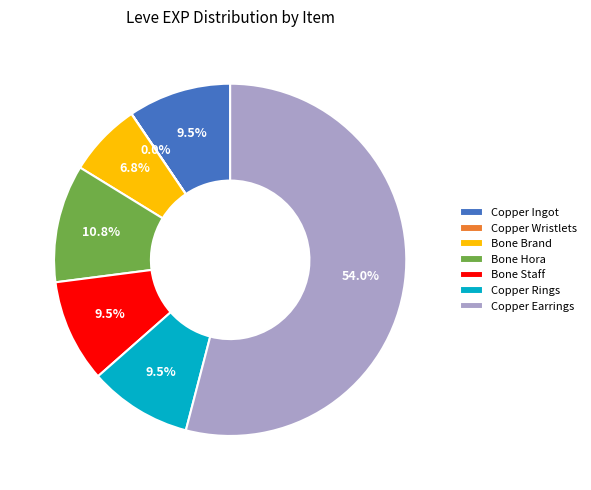

What is the ratio of the value at Bone Staff to the value at Copper Ingot?

1.0